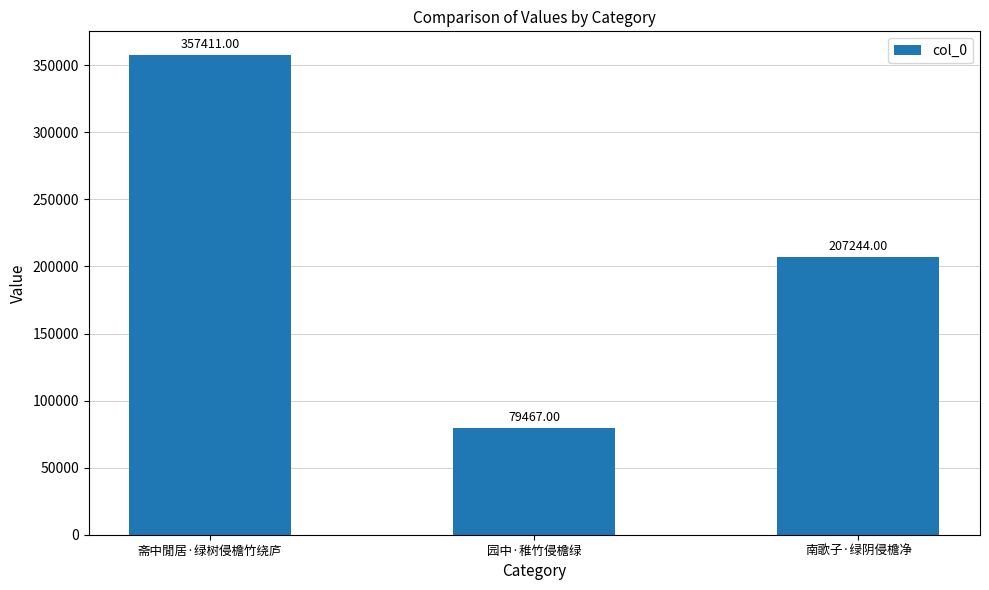

What is the difference between the values at 园中·稚竹侵檐绿 and 南歌子·绿阴侵檐净?

127777